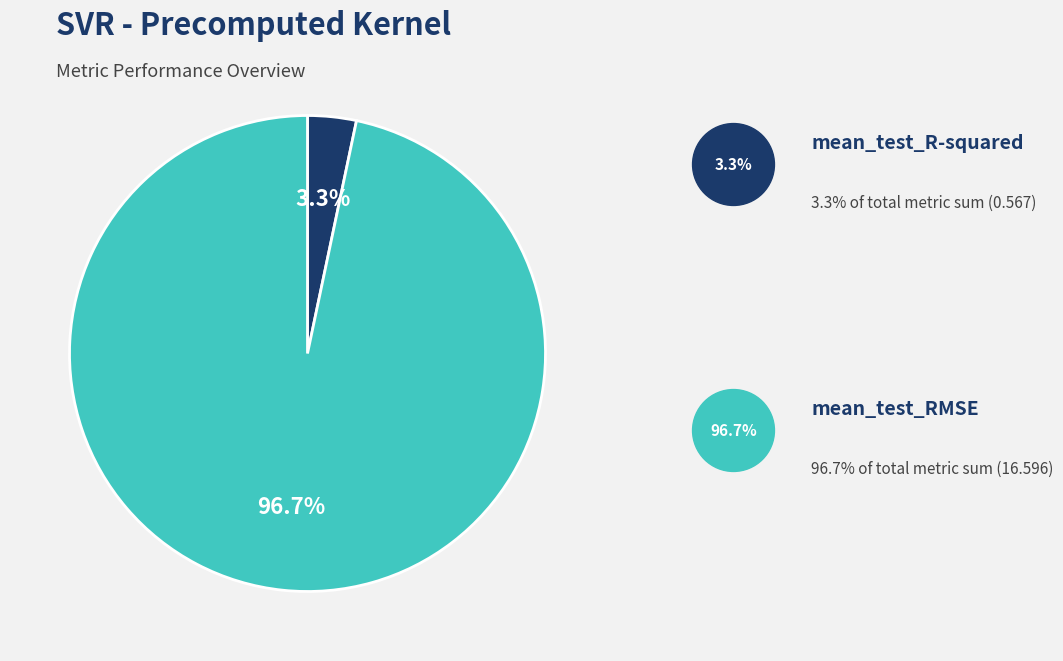

Count the number of slices in the pie.

2